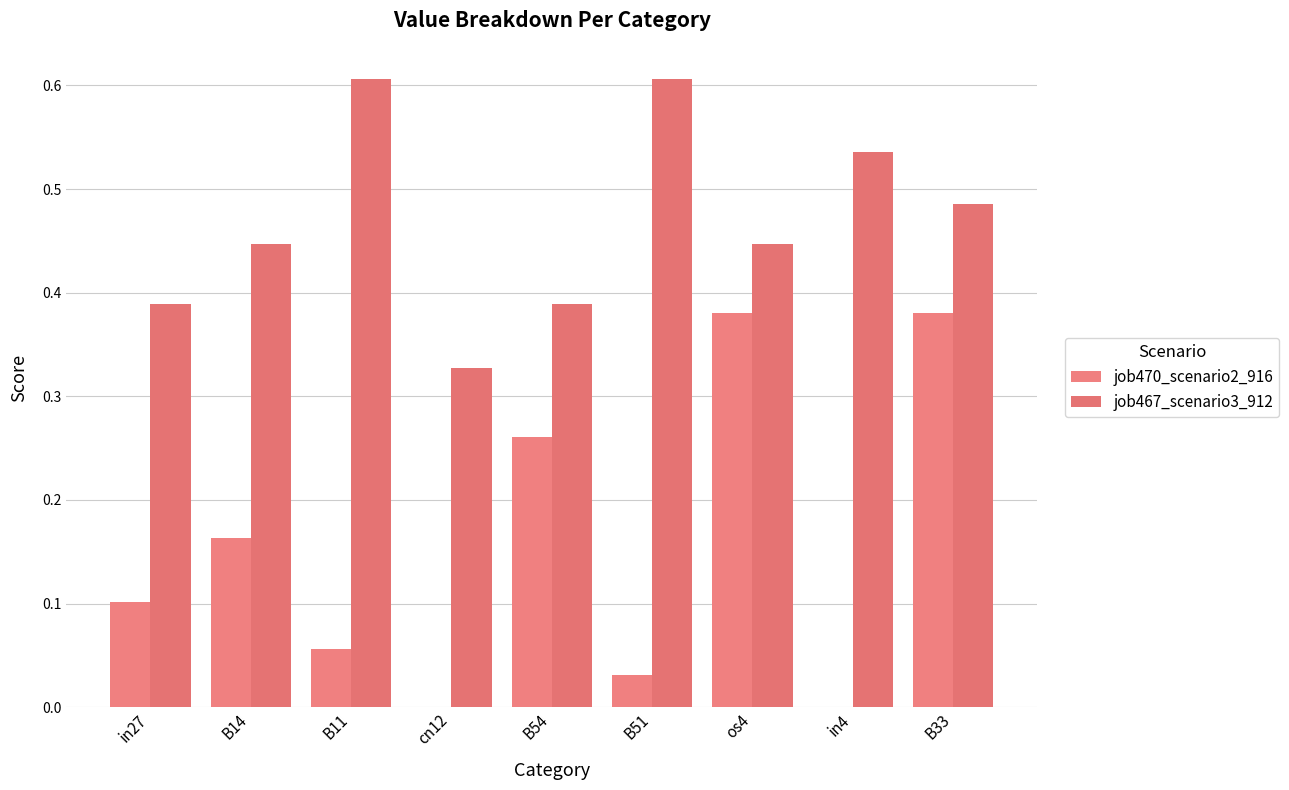

How many series are shown in this chart?

2